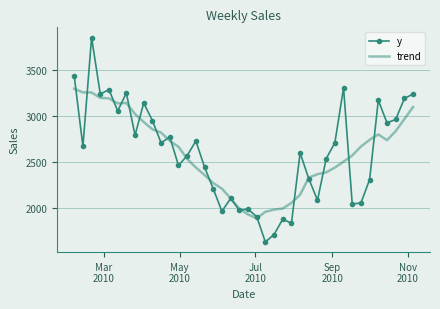

What is the greatest value displayed?

3847.5